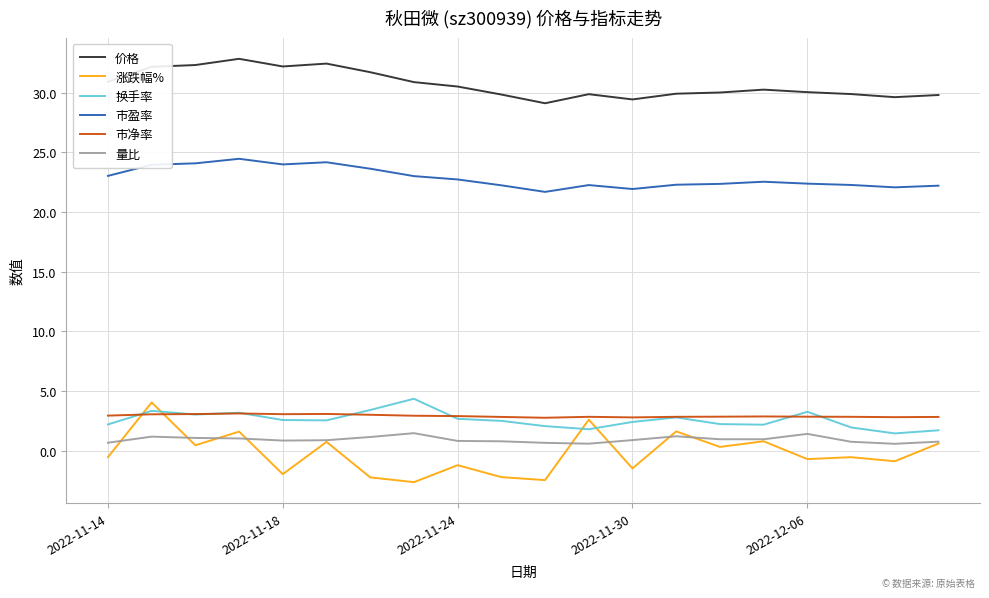

Which series has the widest spread of values?

涨跌幅%